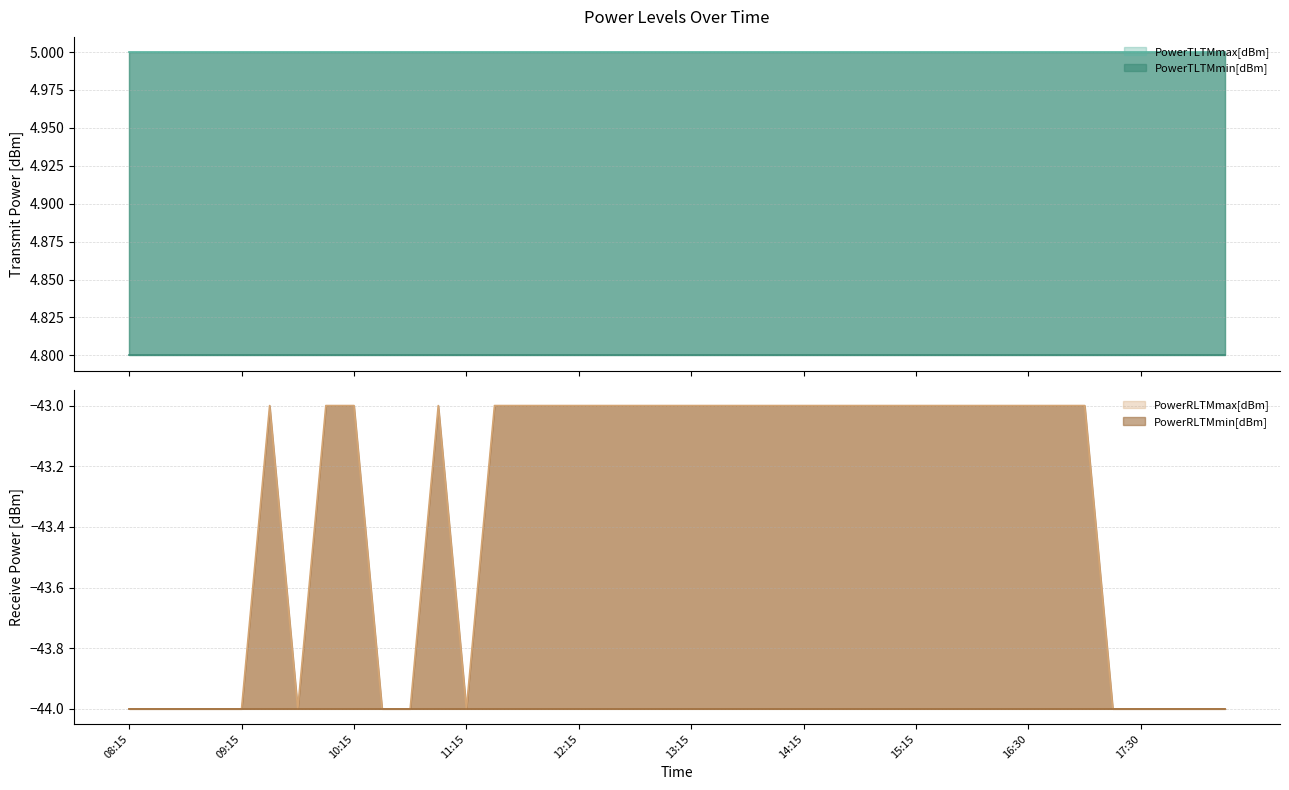

What is the label of the 17th point from the left?

12:15